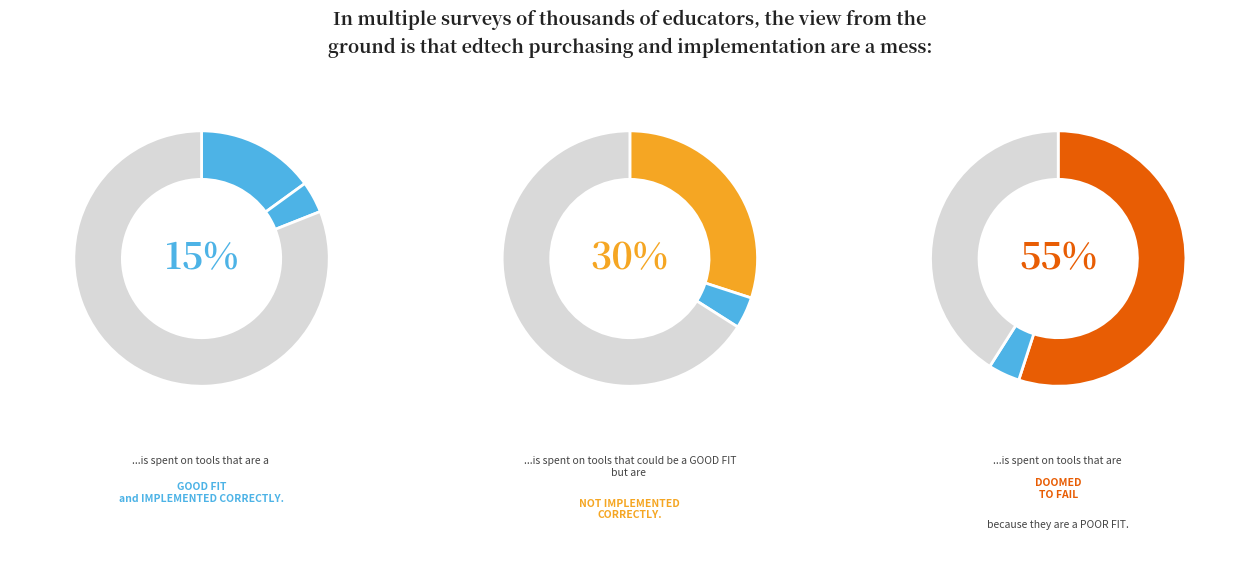

Count the number of slices in the pie.

3